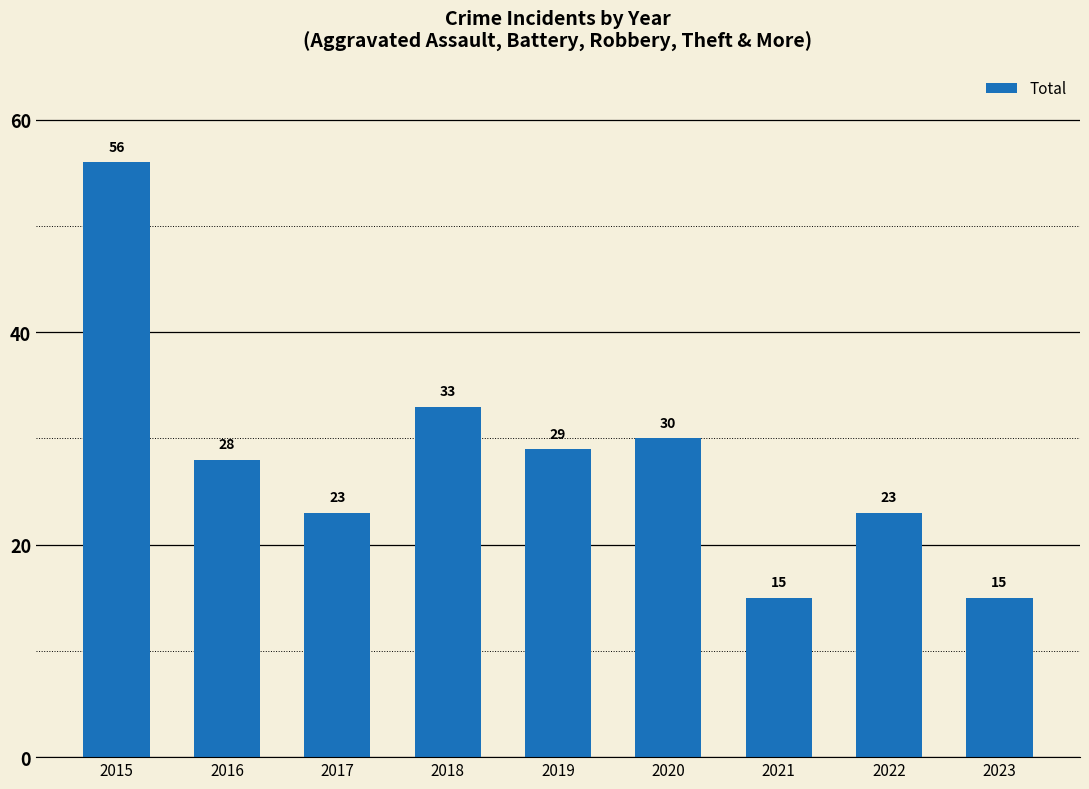

True or false: the data shows 15 at 2015.

False